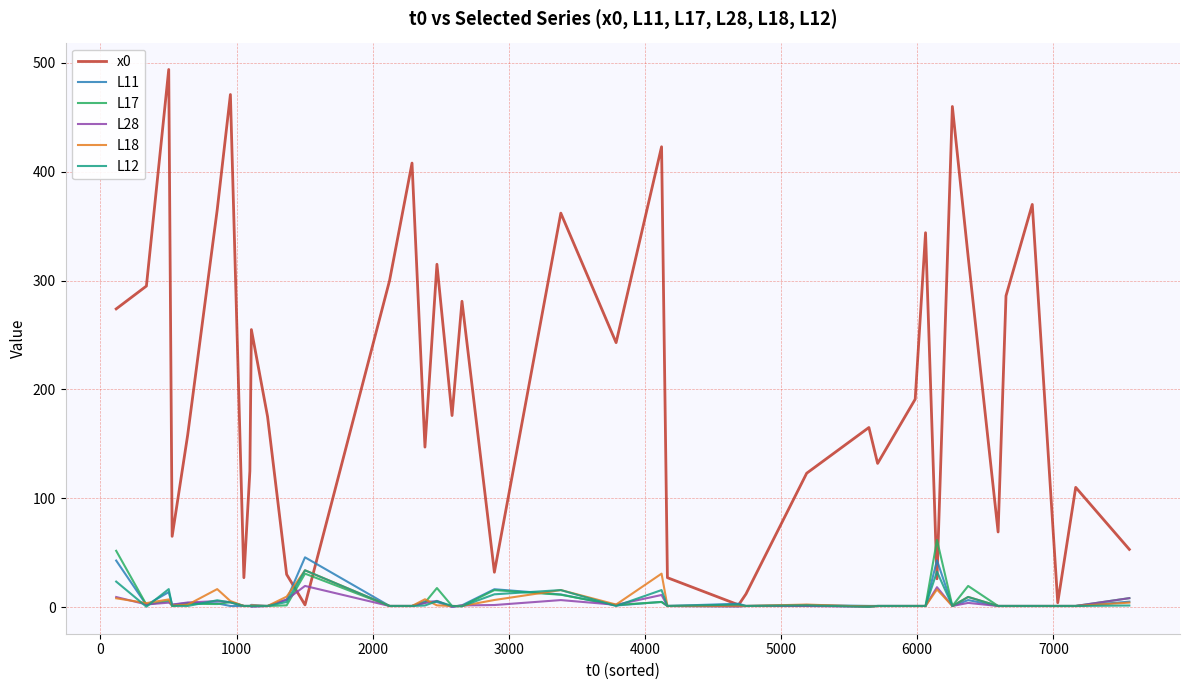

Which series has the largest range (max minus min)?

x0